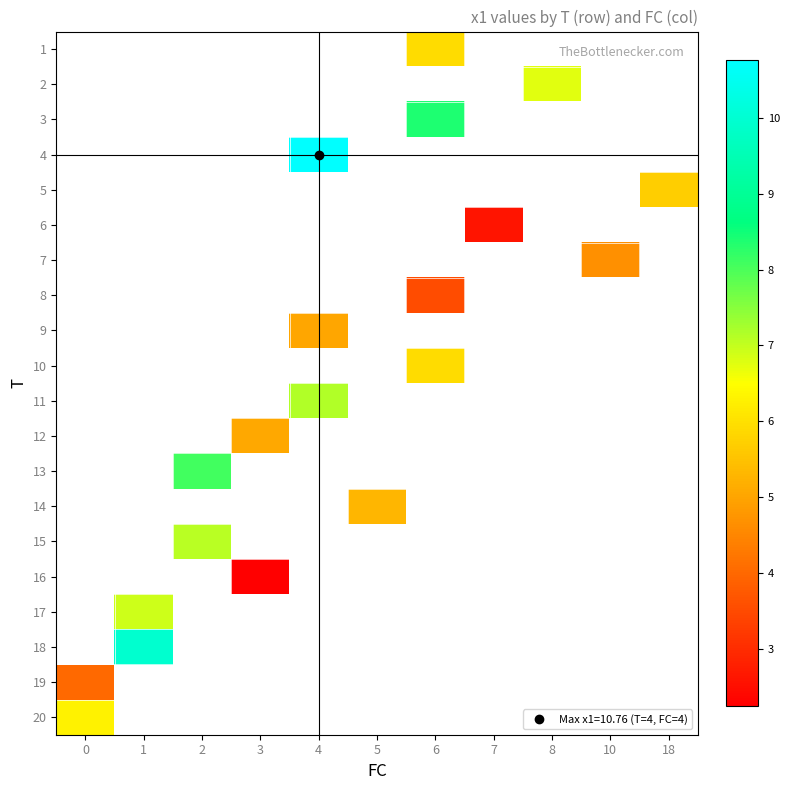

Rank the categories by row_3 value from lowest to highest.

0, 1, 2, 3, 4, 5, 6, 7, 8, 10, 18